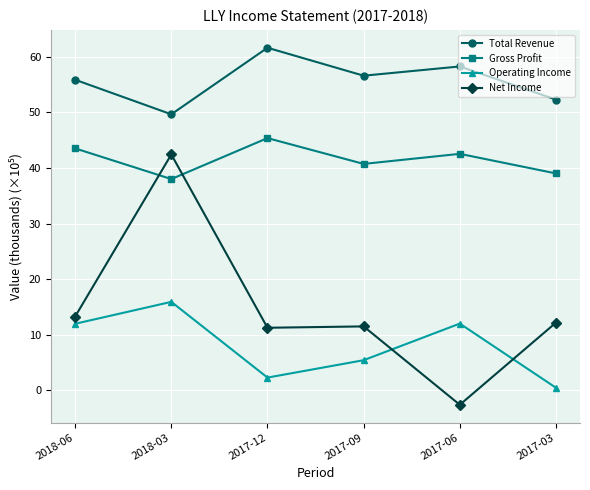

How many values in Net Income are below zero?

1